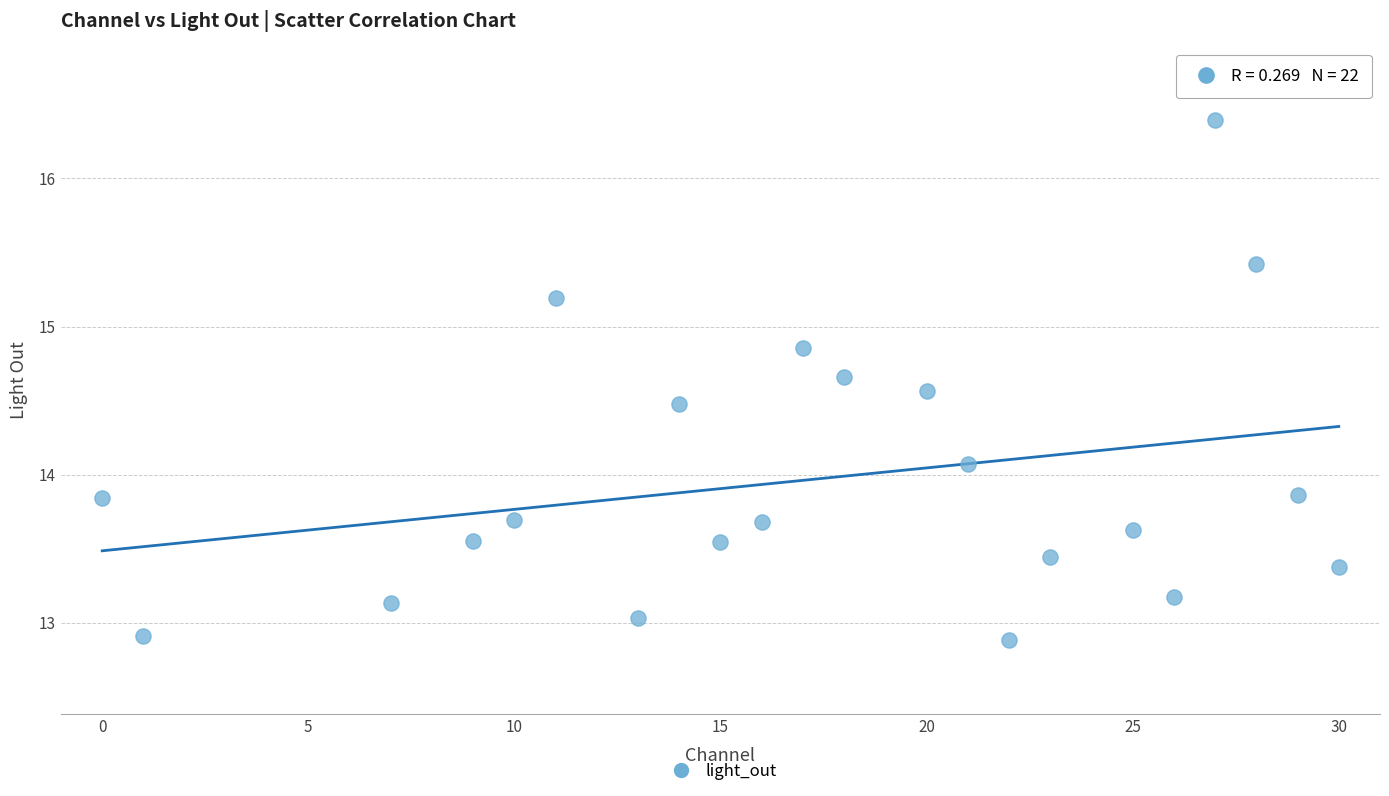

What Y value in the scatter plot is closest to 14?

14.1